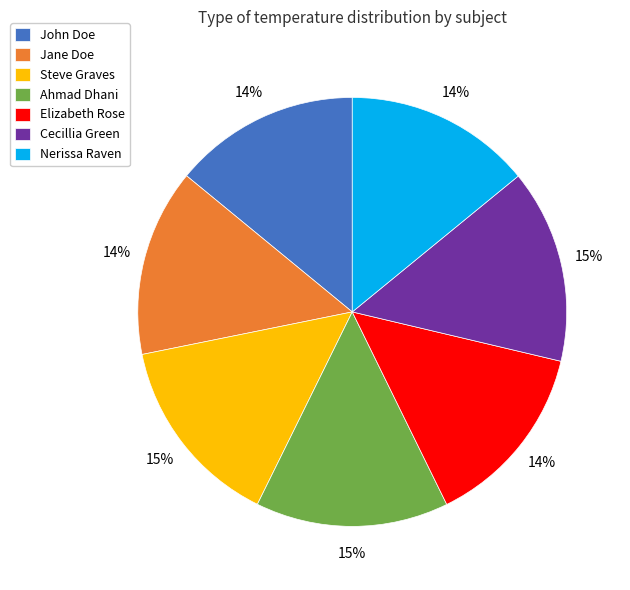

To the nearest percent, what is the combined percentage of Steve Graves and John Doe?

29%